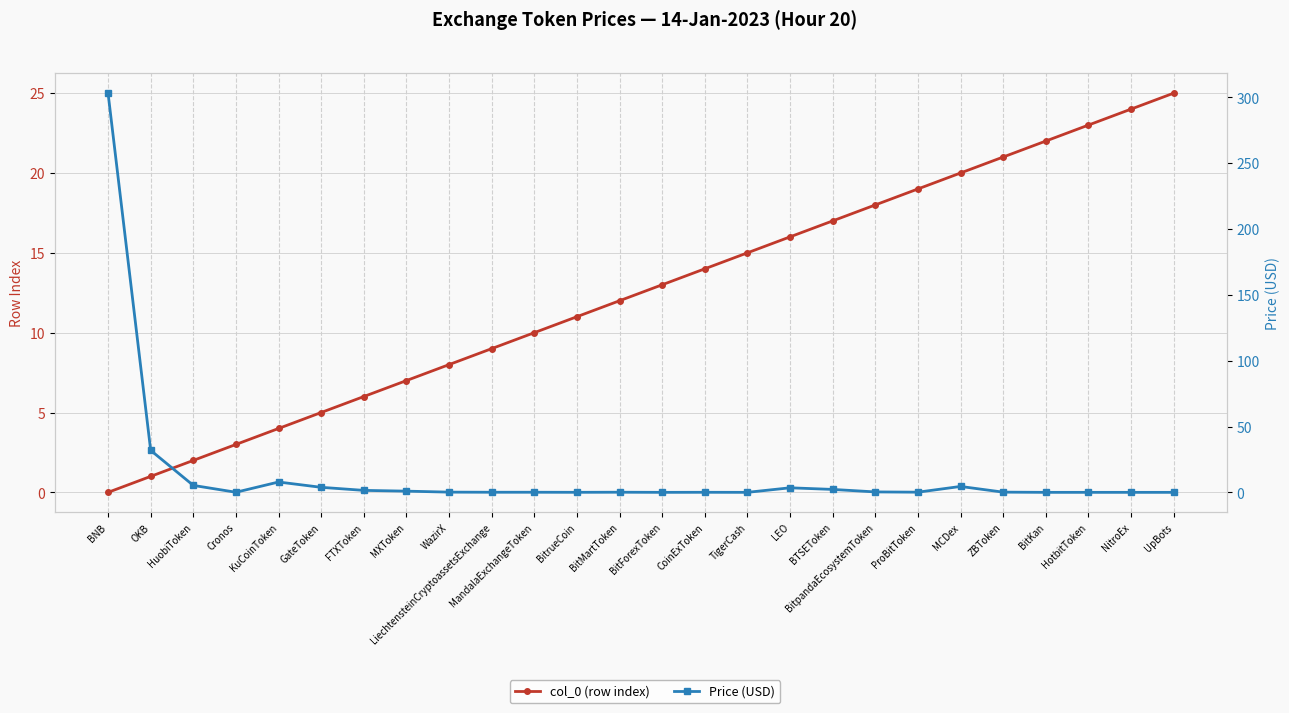

Where is the first local minimum for Price (USD)?

Cronos